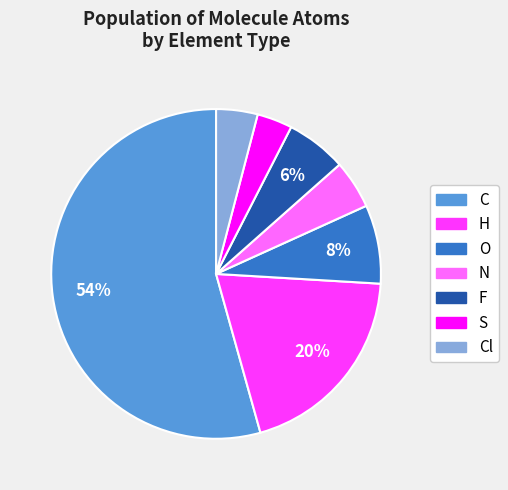

Rank the categories by value from lowest to highest.

S, Cl, N, F, O, H, C